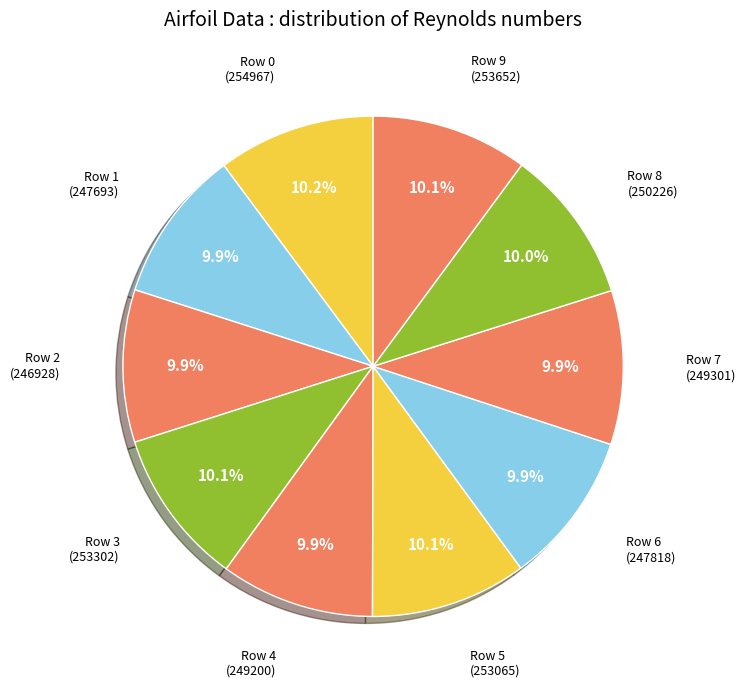

True or false: Row 0 accounts for 2% of the total.

False